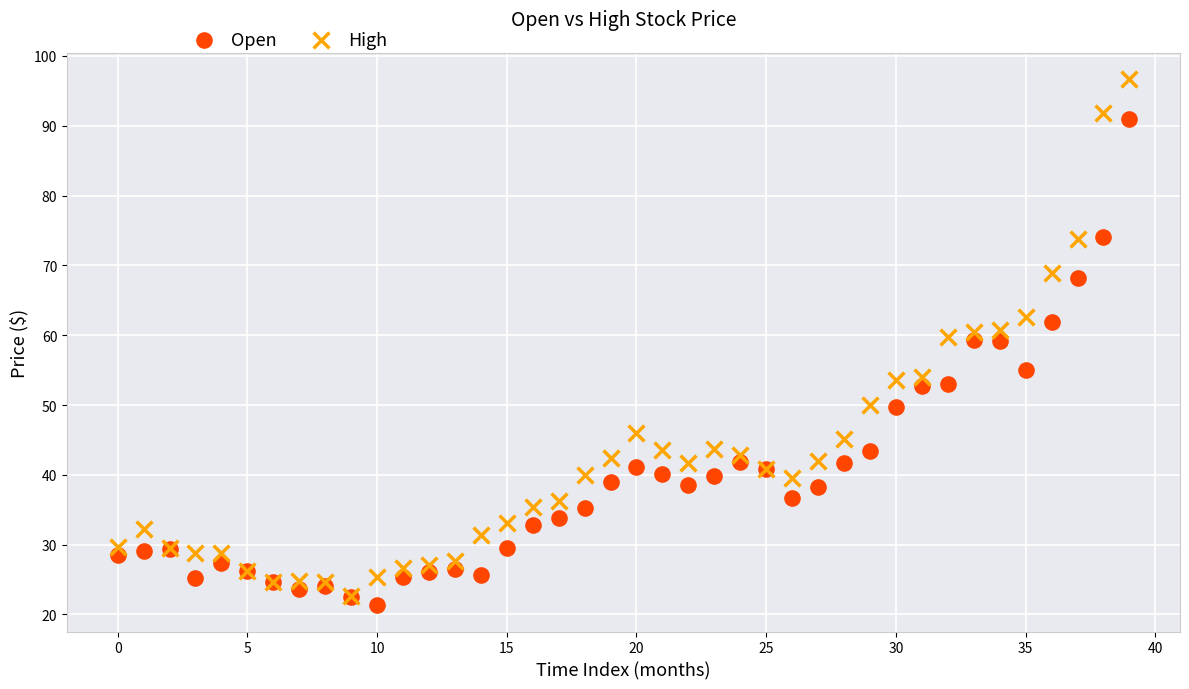

Which series reaches the minimum Y coordinate?

Open